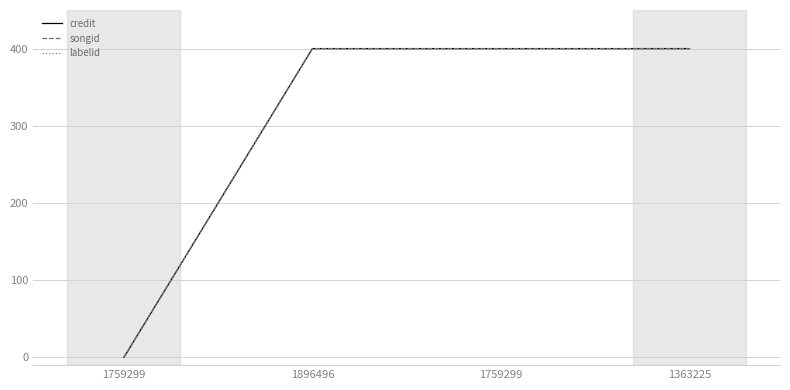

True or false: credit has a value of 161 at 1896496.

False